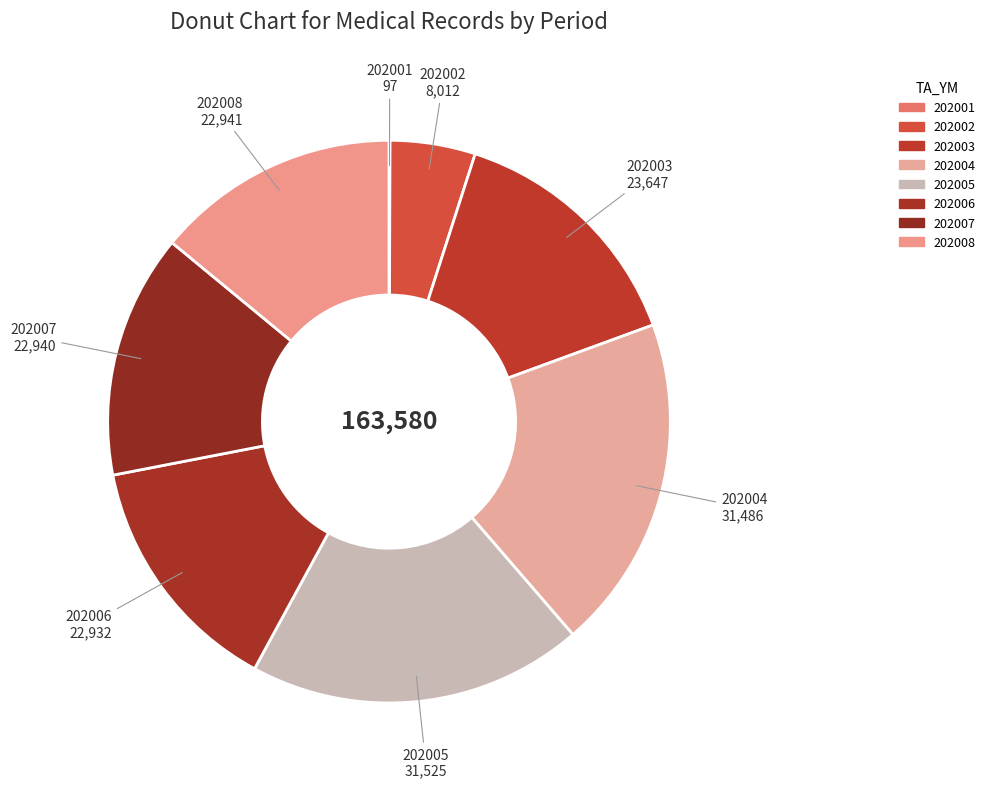

Approximately how many times larger is the value at 202003 compared to 202005?

0.8